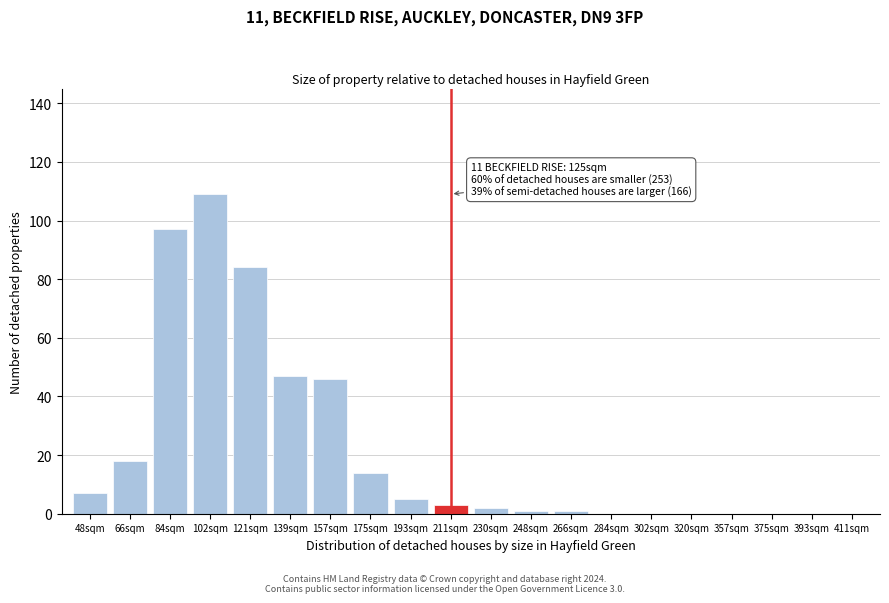

Reading right to left, extract all data points from this chart.

411sqm=0	393sqm=0	375sqm=0	357sqm=0	320sqm=0	302sqm=0	284sqm=0	266sqm=1	248sqm=1	230sqm=2	211sqm=3	193sqm=5	175sqm=14	157sqm=46	139sqm=47	121sqm=84	102sqm=109	84sqm=97	66sqm=18	48sqm=7